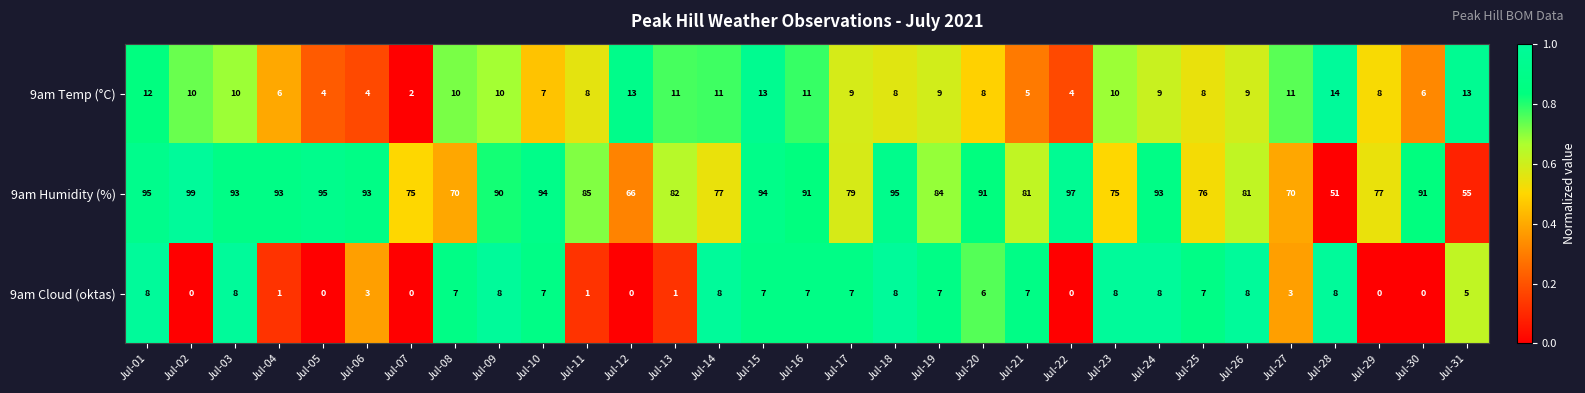

At Jul-14, list the series in order from smallest to largest.

9am Cloud (oktas), 9am Temp (°C), 9am Humidity (%)